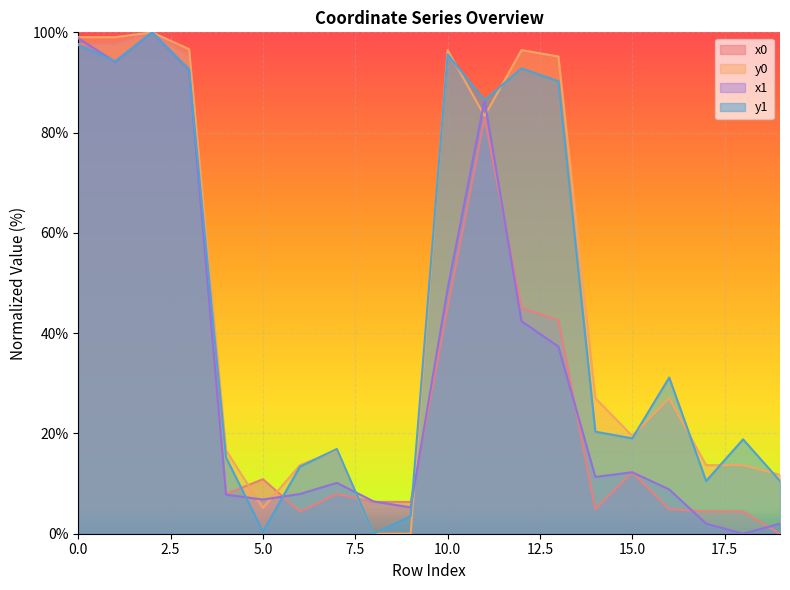

The value of y1 at 10.0 is 95.6. True or false?

True